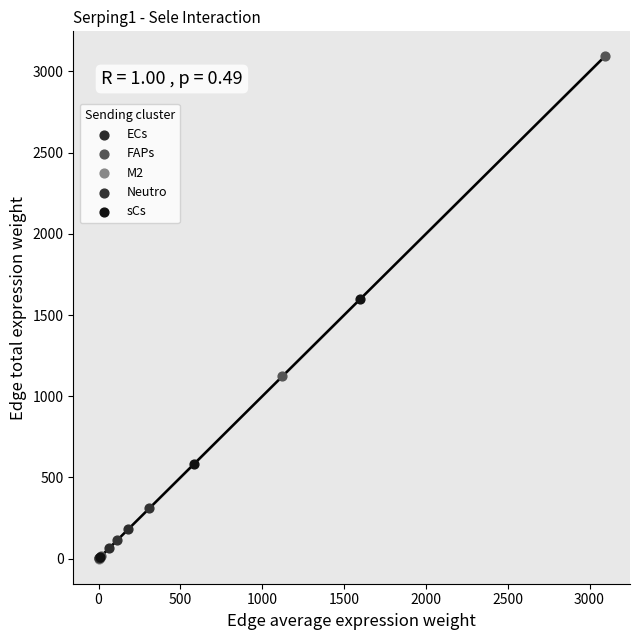

Which series has the widest spread of Y values?

FAPs